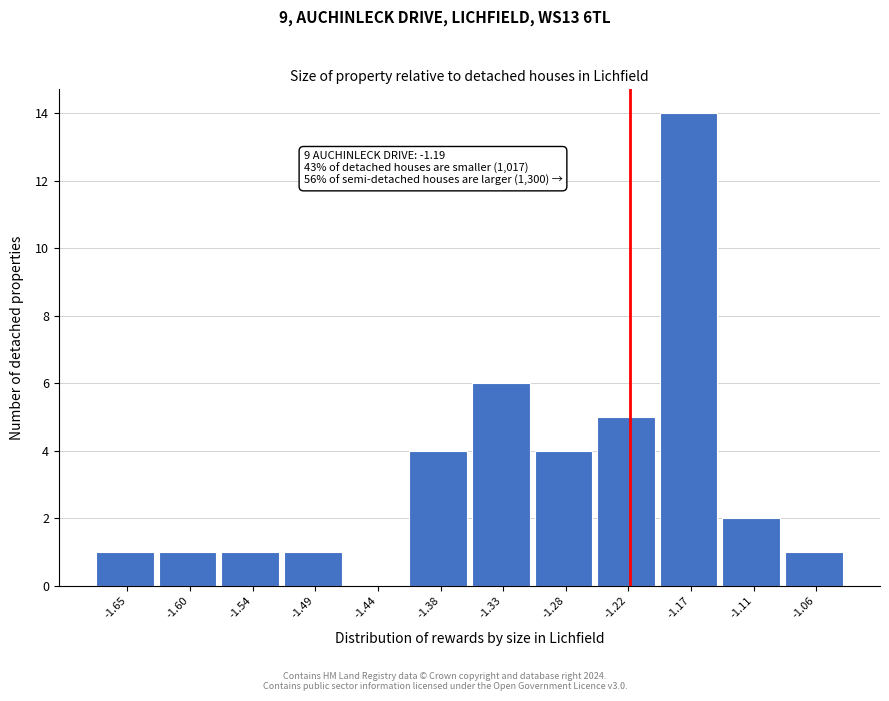

Reading left to right, extract all data points from this chart.

-1.65=1	-1.60=1	-1.54=1	-1.49=1	-1.44=0	-1.38=4	-1.33=6	-1.28=4	-1.22=5	-1.17=14	-1.11=2	-1.06=1